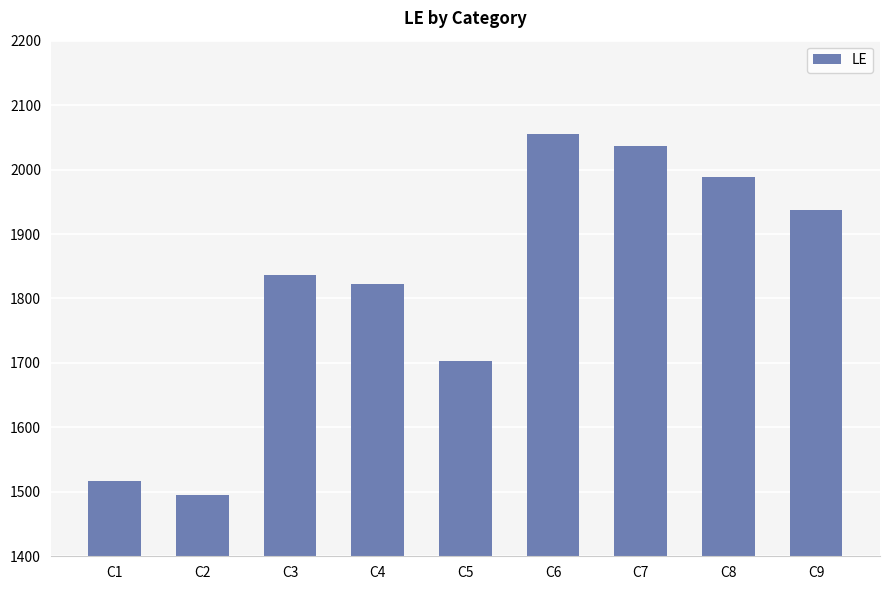

What value does the data have at C2, to the nearest 100?

1500